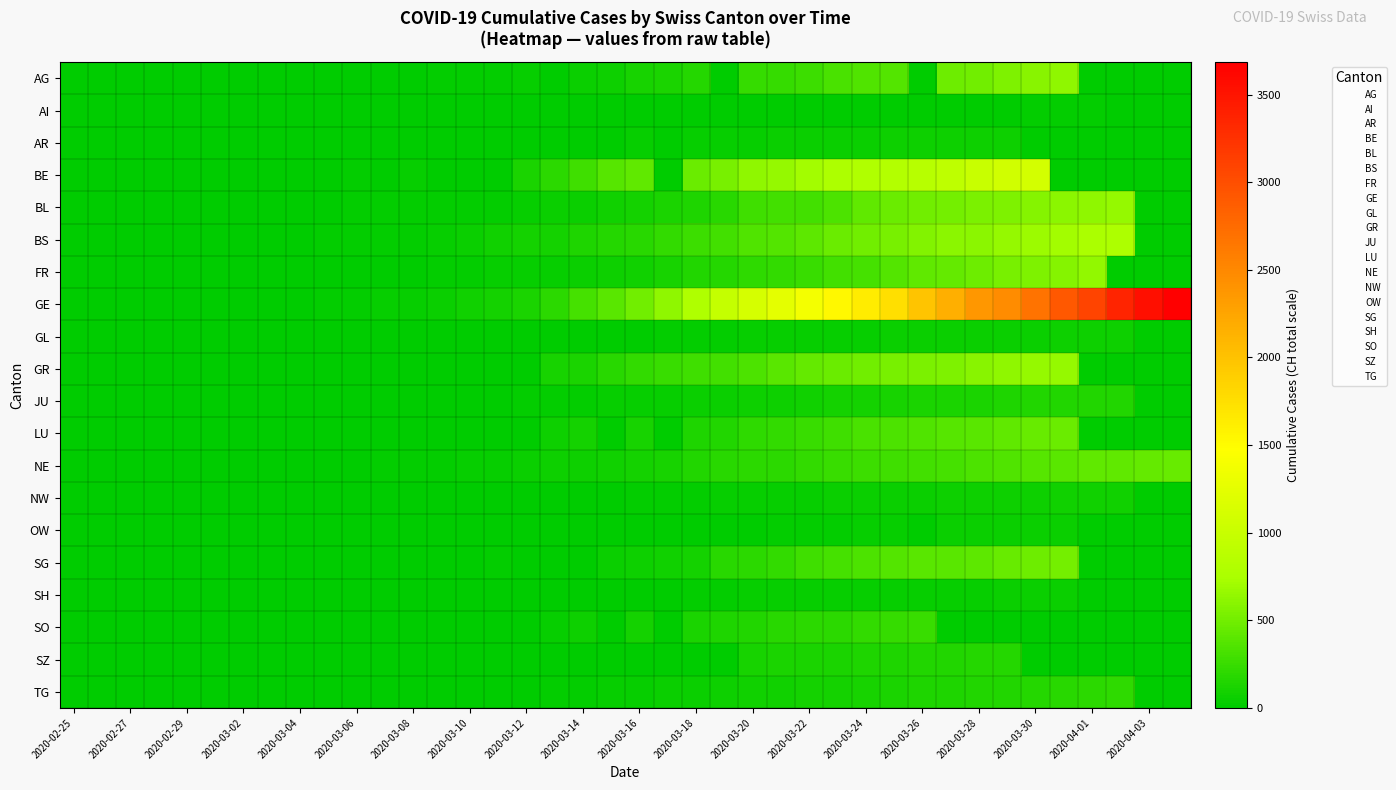

List the series in order of their peak value, highest first.

GE, BE, BS, GR, BL, FR, AG, SG, LU, NE, SO, TG, SZ, JU, NW, AR, GL, OW, SH, AI